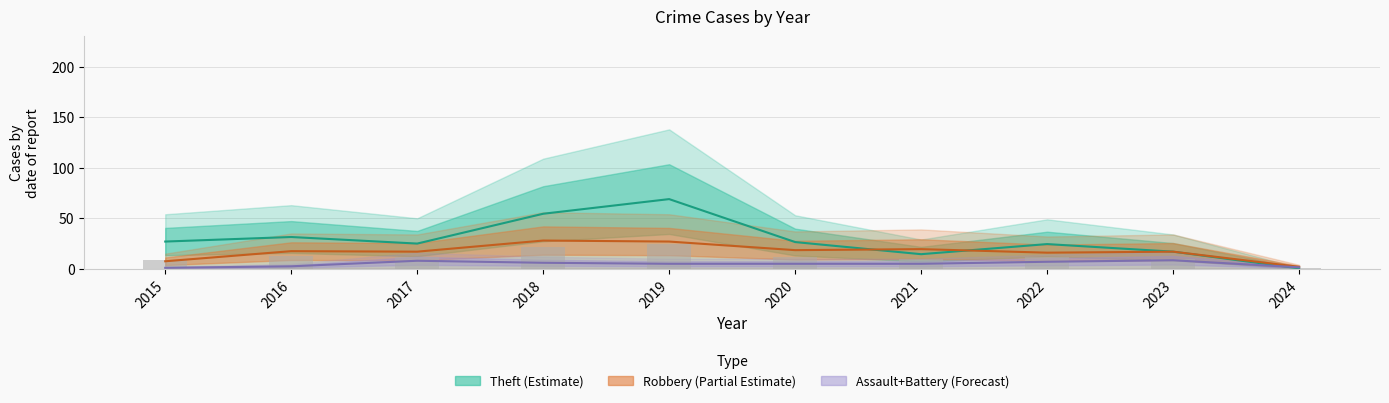

What is the value of the Total bar at the 8th from the left?

11.8